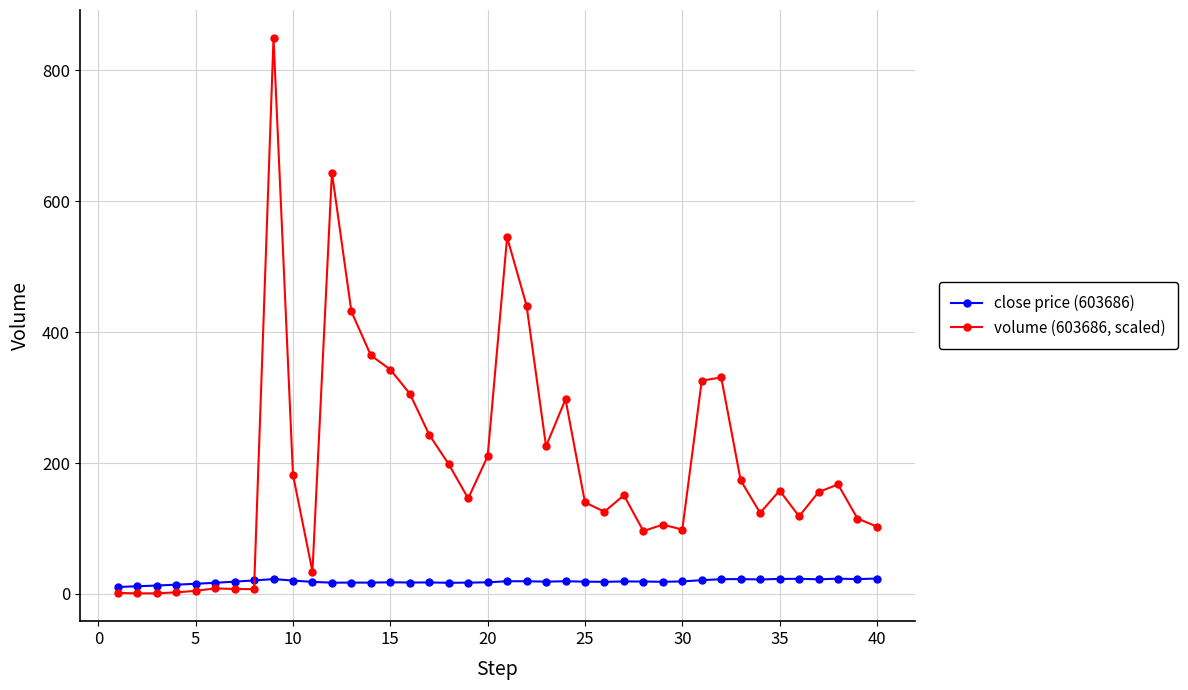

What is the maximum value shown in the chart?

850.0